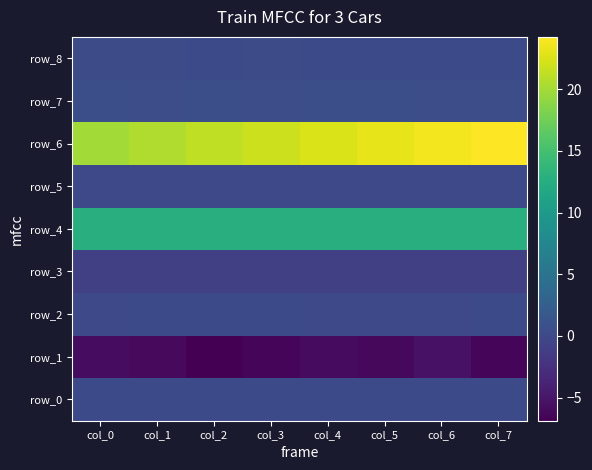

Reading left to right, list all the values displayed in this chart.

row_0: 0.1	0.1	0.1	0.1	0.1	0.1	0.1	0.1
row_1: -5.8	-6.1	-6.9	-6.3	-6.0	-6.2	-5.3	-6.4
row_2: 0.0	0.1	0.1	0.1	0.1	0.0	0.0	0.1
row_3: -0.9	-0.9	-0.9	-0.9	-0.9	-0.9	-0.9	-0.9
row_4: 12.7	12.7	12.7	12.7	12.7	12.7	12.7	12.7
row_5: 0.0	0.0	0.0	0.0	0.0	0.0	0.0	0.0
row_6: 19.9	20.6	21.2	21.8	22.4	23.1	23.7	24.2
row_7: 0.6	0.5	0.6	0.5	0.6	0.6	0.5	0.5
row_8: 0.2	0.3	0.2	0.2	0.1	0.1	0.1	0.1